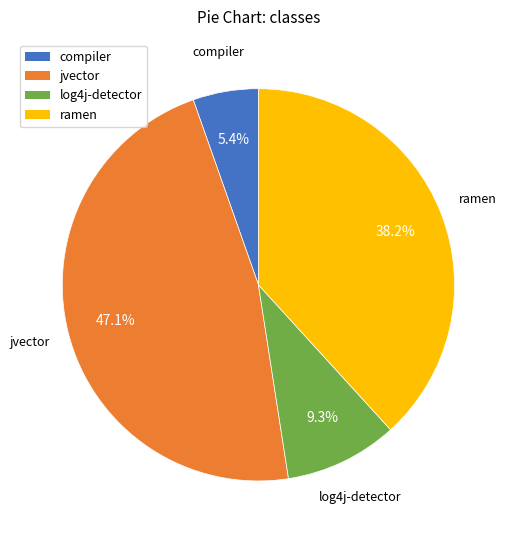

Is the sum of log4j-detector and ramen greater than half?

No